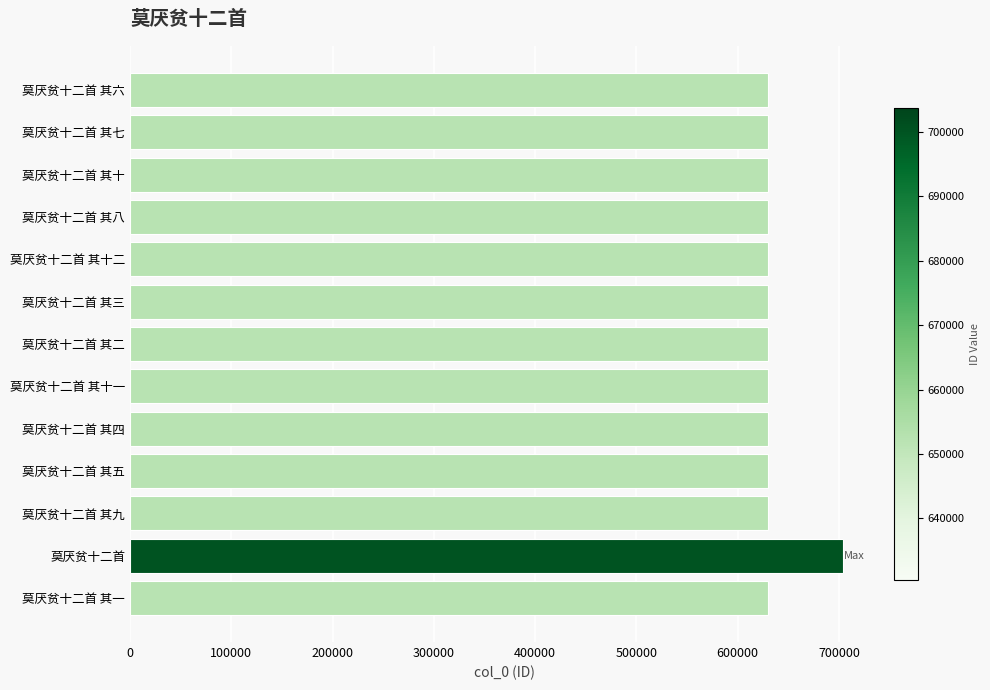

What is the sum of all values?

8268629